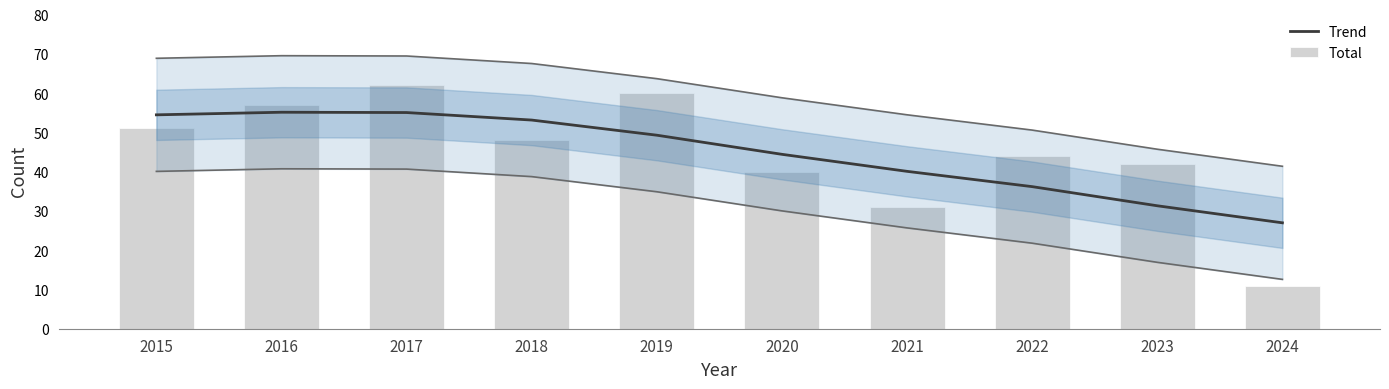

What is the value of the Total bar at the 2nd from the left?

57.0